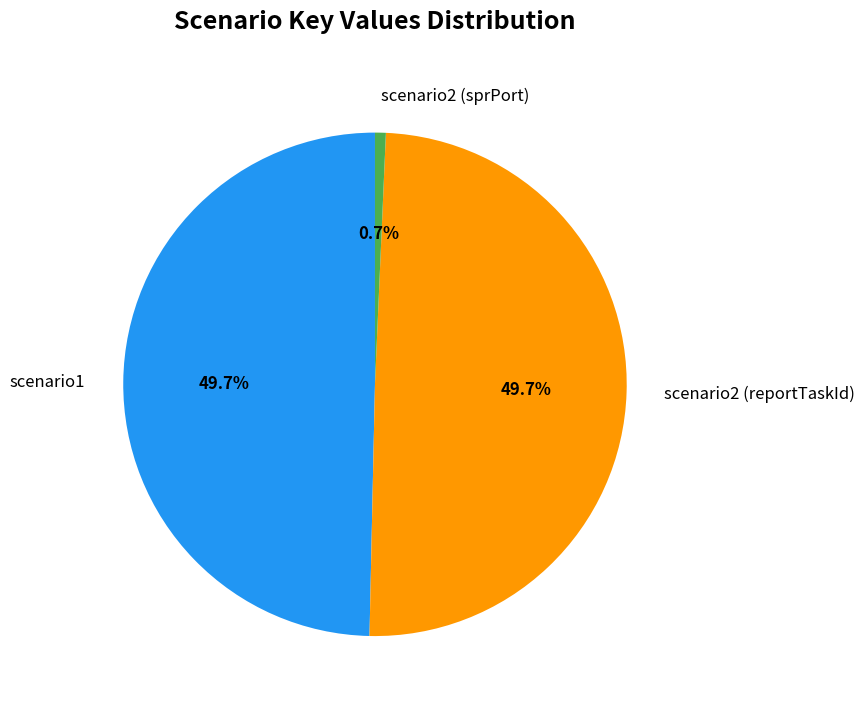

Approximately how many times larger is the value at scenario1 compared to scenario2 (reportTaskId)?

1.0